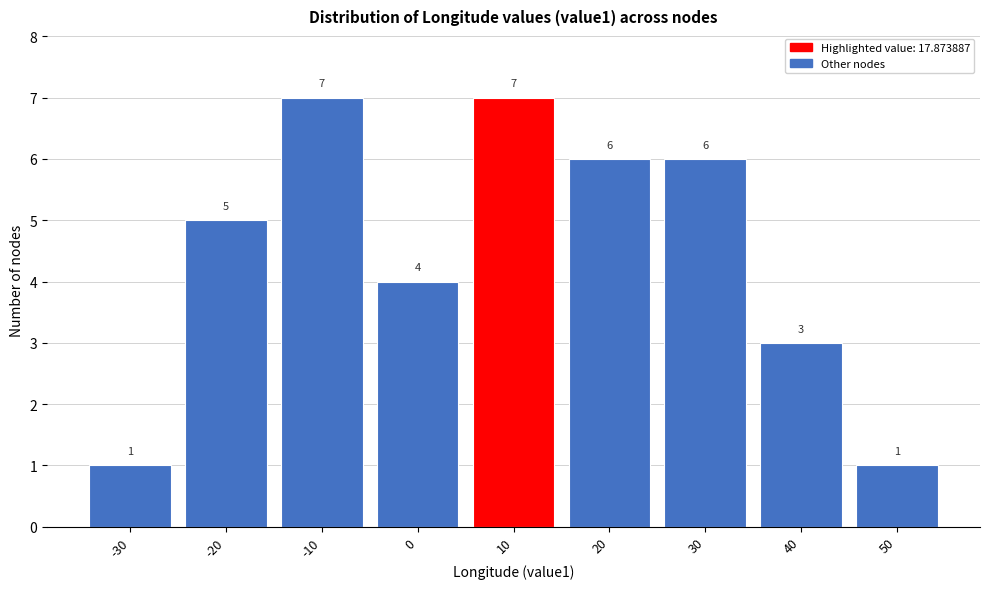

Reading left to right, list all the values displayed in this chart.

1	5	7	4	7	6	6	3	1